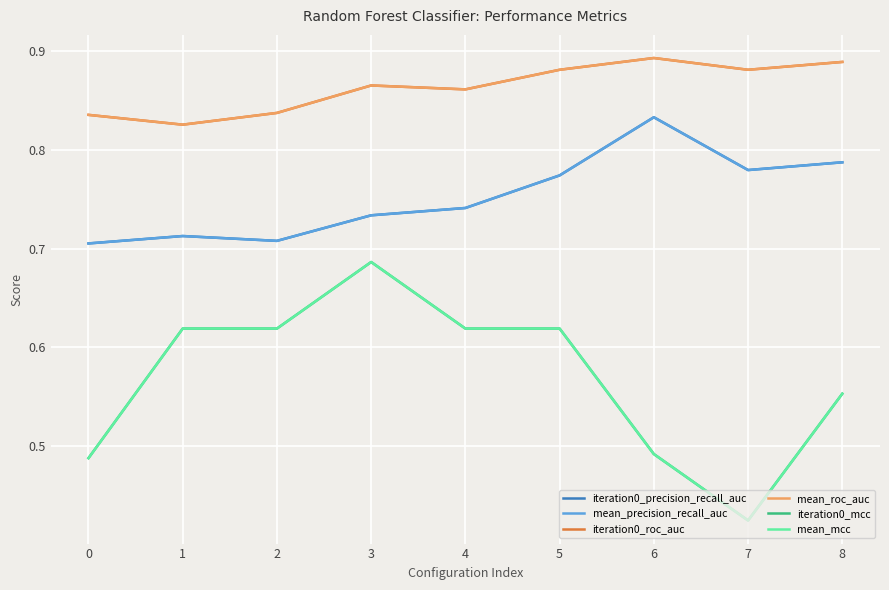

How many mean_roc_auc values are between 0 and 1?

9